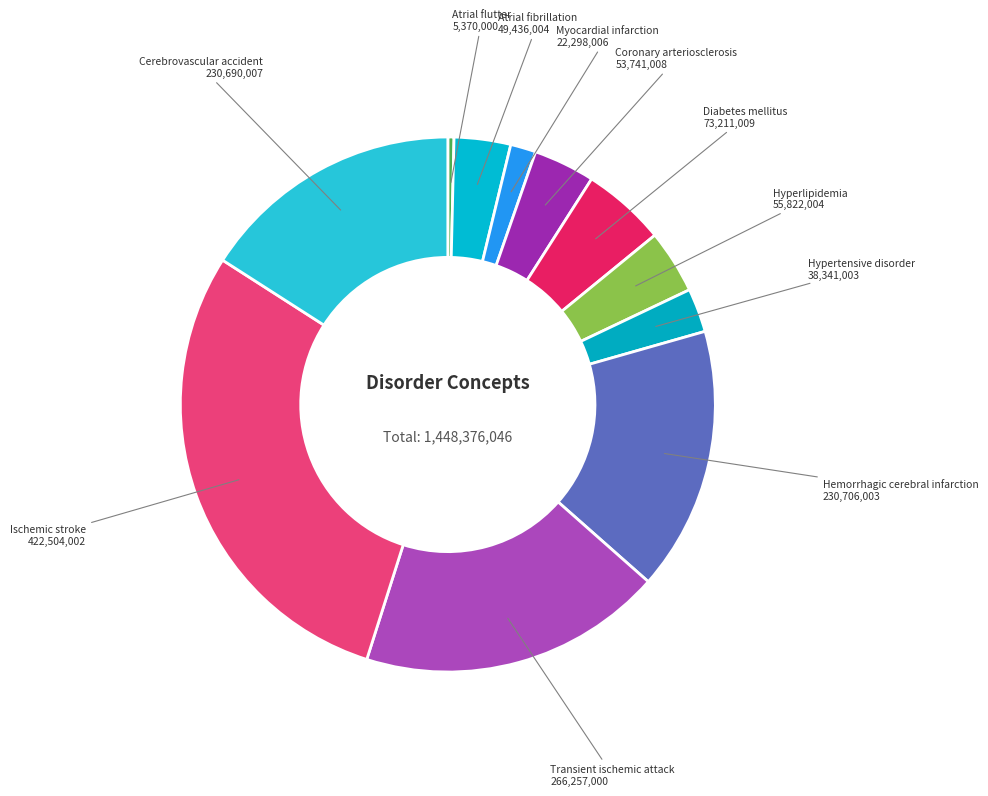

The Ischemic stroke slice represents 19% of the pie. True or false?

False